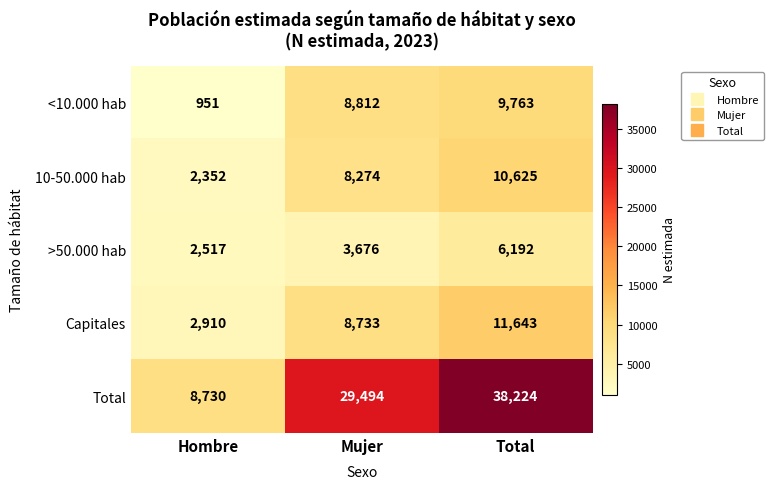

At how many categories does at least one series exceed 29025?

2